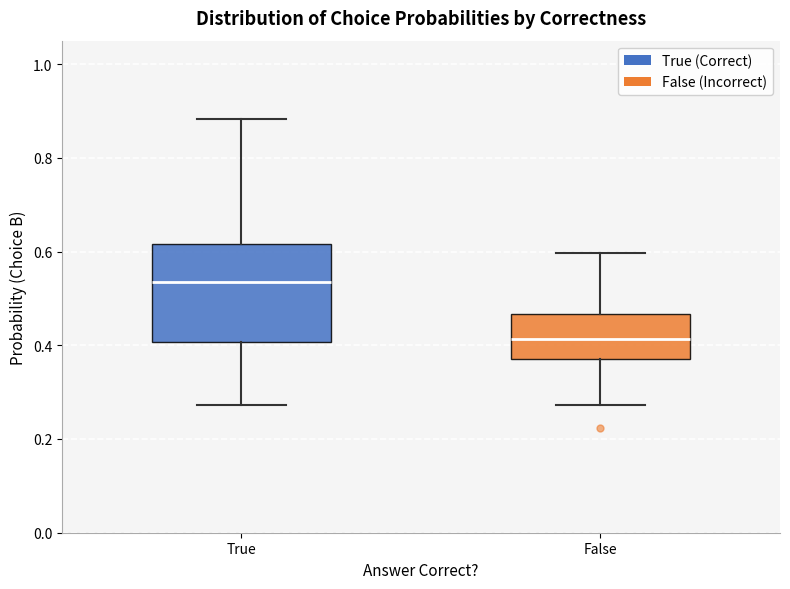

Where does the lower whisker of the box for True end on the y-axis? The values are not printed on the chart, so give them approximately, as read against the axis.

0.28